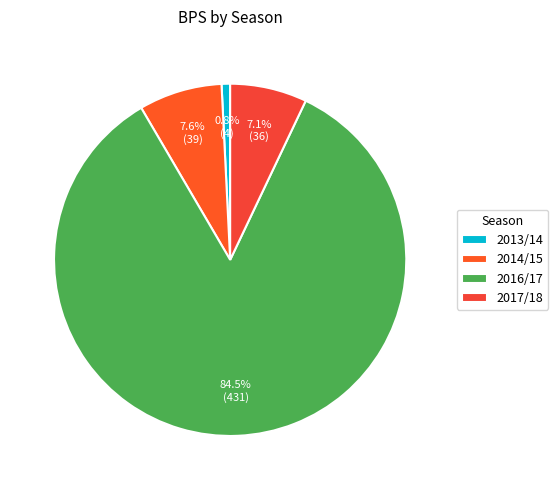

How many segments does this pie chart have?

4